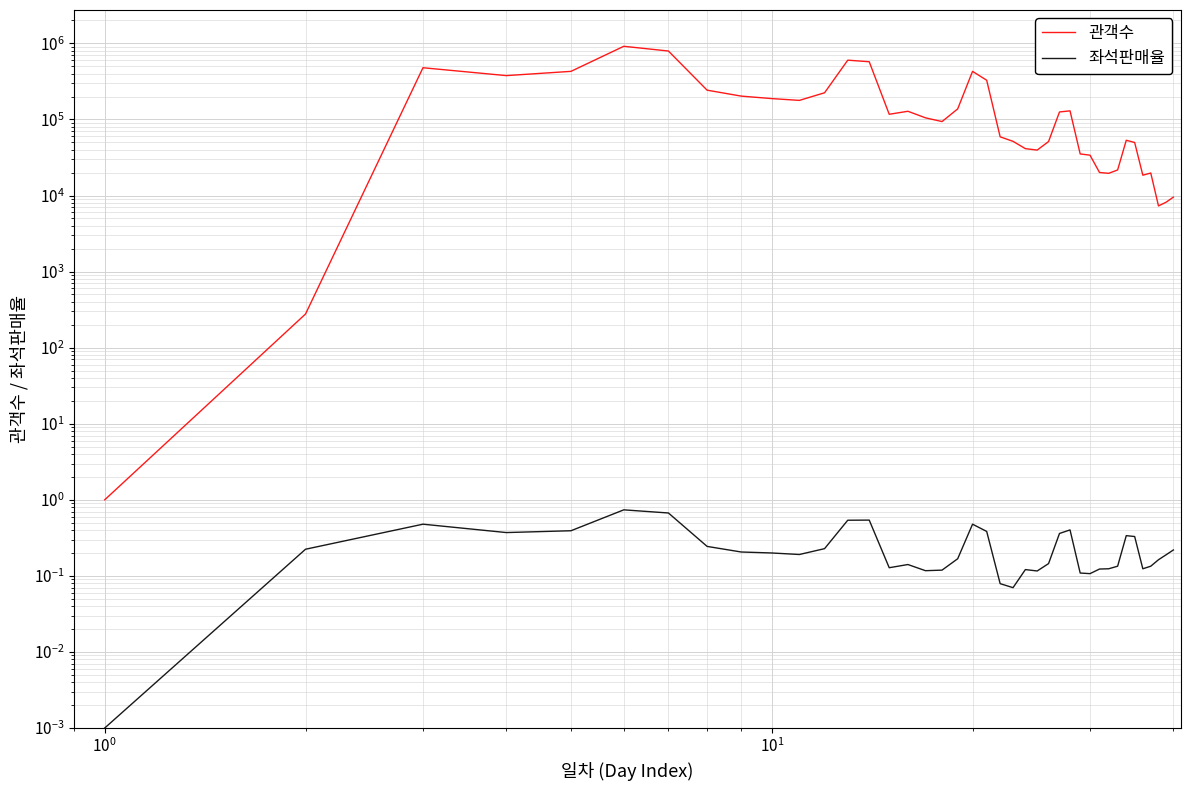

Which series has the largest total across all categories?

관객수